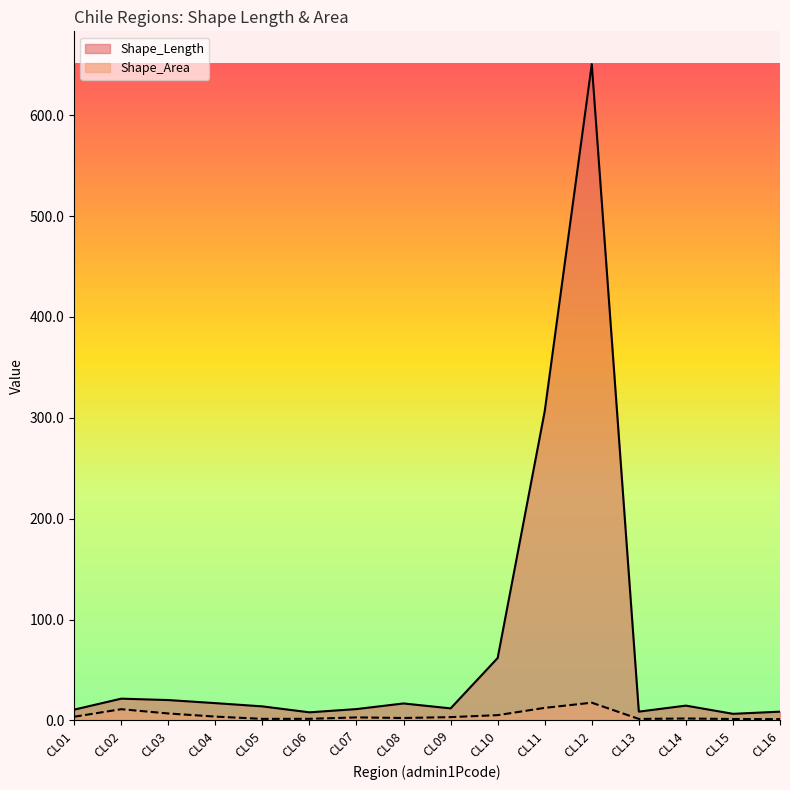

Rank the series by their maximum value, from highest to lowest.

Shape_Length, Shape_Area